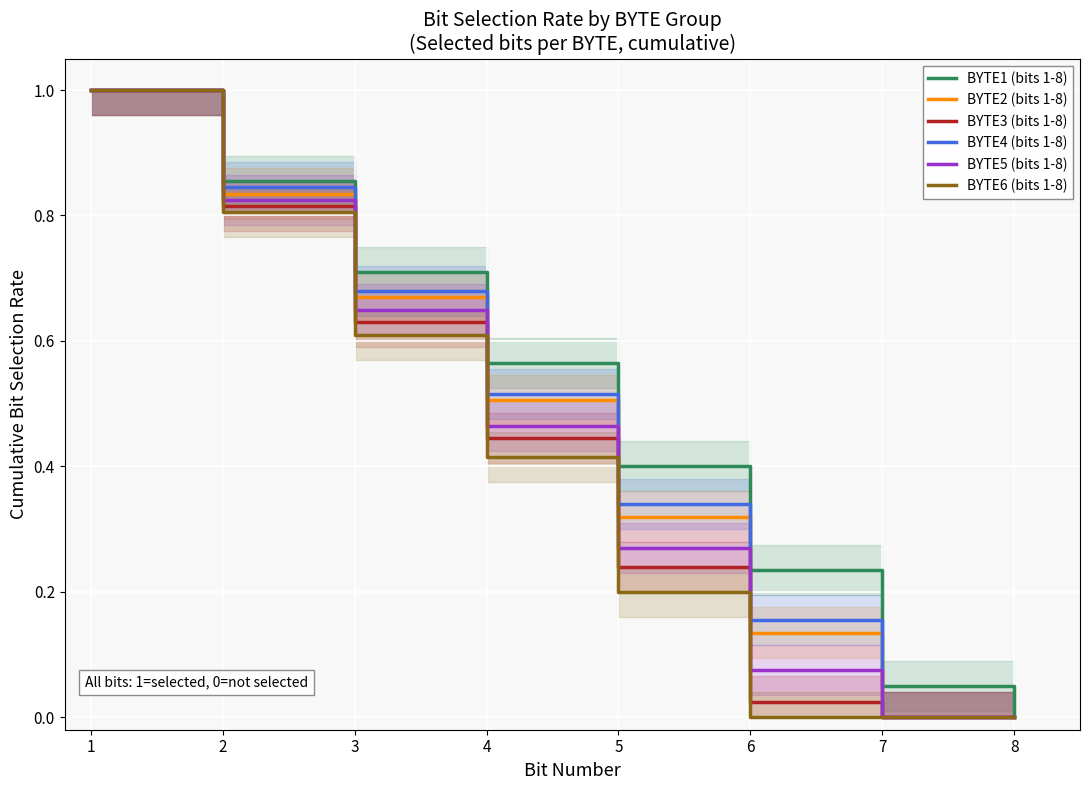

What are all the series names shown in the legend?

BYTE1 (bits 1-8), BYTE2 (bits 1-8), BYTE3 (bits 1-8), BYTE4 (bits 1-8), BYTE5 (bits 1-8), BYTE6 (bits 1-8)